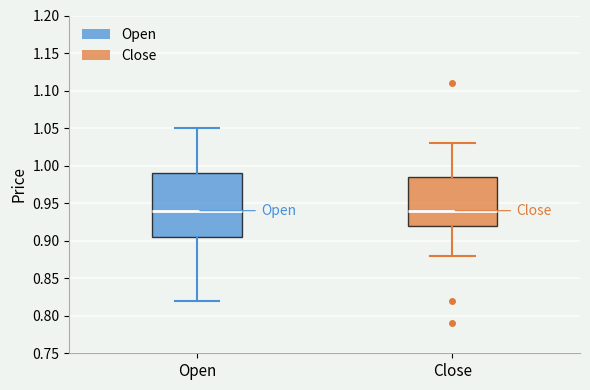

Where is the lower edge of the box for Close on the y-axis? The values are not printed on the chart, so give them approximately, as read against the axis.

0.920